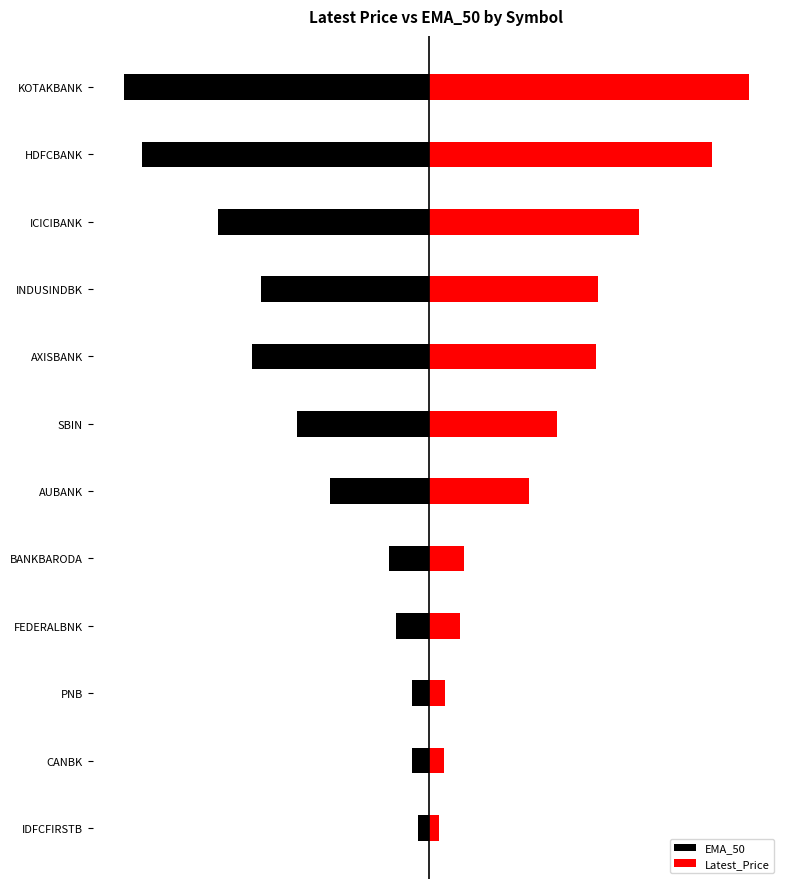

Which series has the largest total across all categories?

Latest_Price